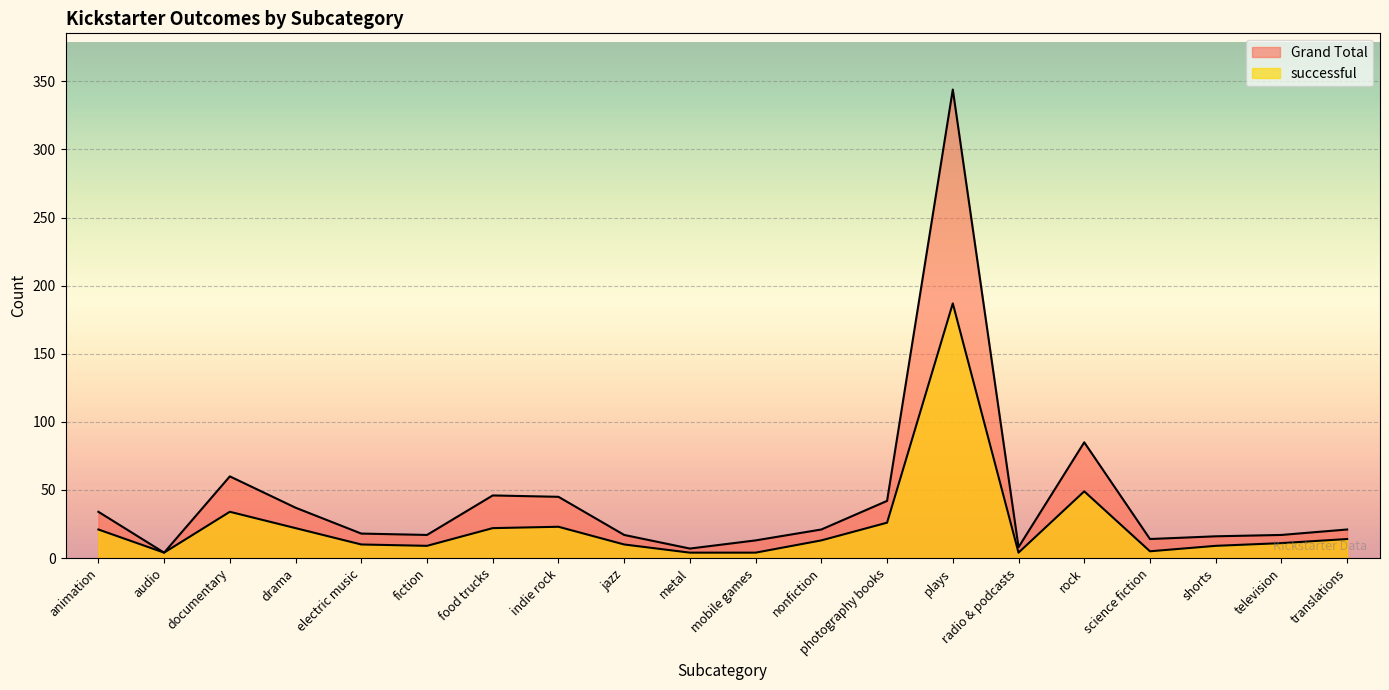

How many interior local valleys does the successful series have?

4